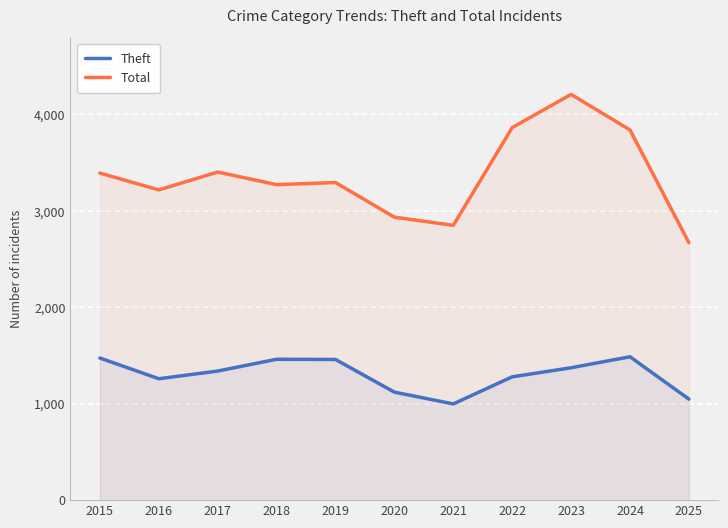

Which series has the largest total across all categories?

Total